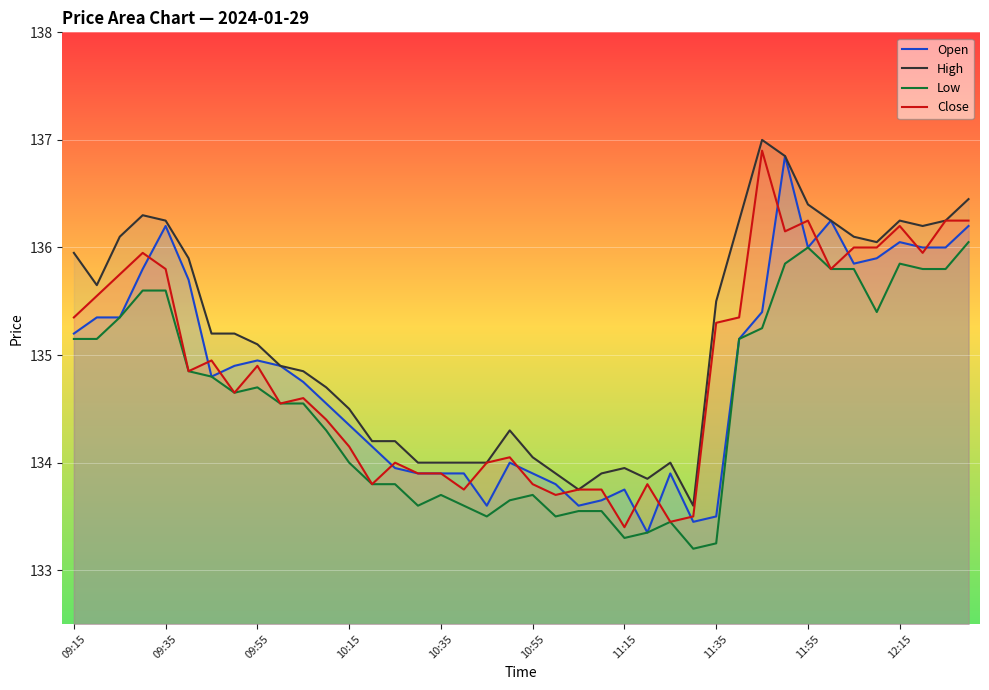

The Open series shows 133.9 at 10:55. True or false?

True